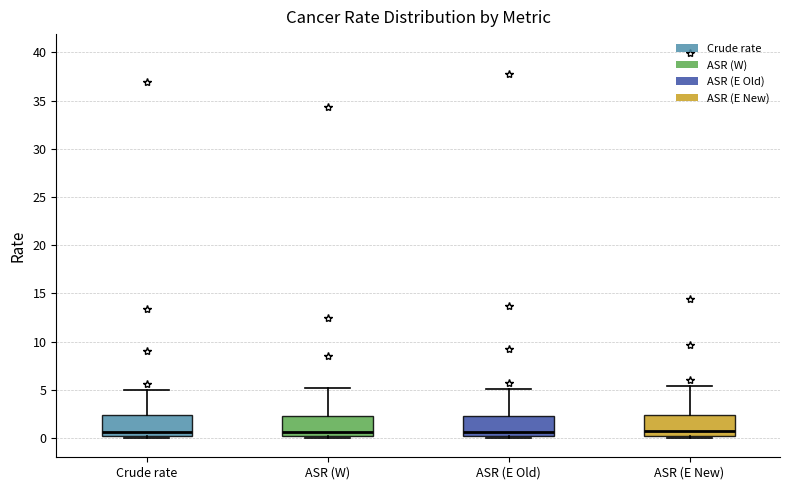

Reading left to right, read every box against the y-axis: the position of its median line, the range the box covers, and the ends of its whiskers. The values are not printed on the chart, so give them approximately, as read against the axis.

Crude rate: median 0.5, box 0.0 to 2.5, whiskers 0.0 (just below the box's lower edge) to 5.0
ASR (W): median 0.5, box 0.0 to 2.5, whiskers 0.0 (just below the box's lower edge) to 5.0
ASR (E Old): median 0.5, box 0.0 to 2.5, whiskers 0.0 (just below the box's lower edge) to 5.0
ASR (E New): median 0.5, box 0.0 to 2.5, whiskers 0.0 (just below the box's lower edge) to 5.5